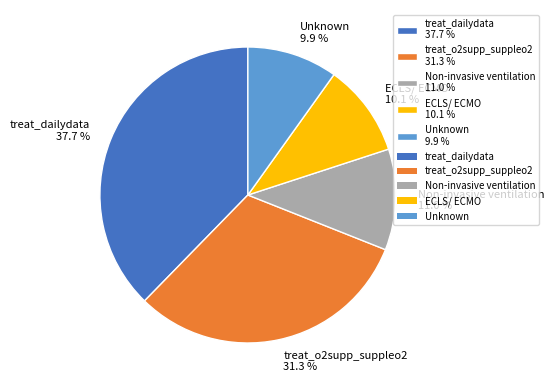

To the nearest percent, what is the difference between the Non-invasive ventilation and ECLS/ ECMO slice percentages?

1%